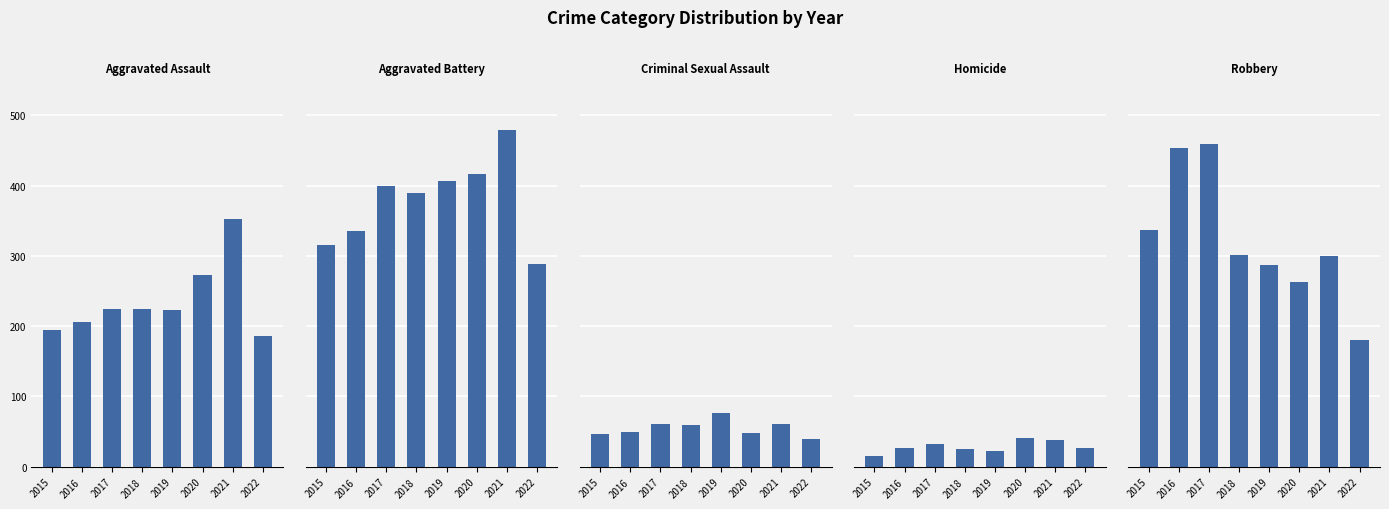

Reading left to right, list all the values displayed in this chart.

Aggravated Assault: 194	206	224	225	223	273	353	186
Aggravated Battery: 316	336	400	389	407	416	479	289
Criminal Sexual Assault: 46	50	61	60	77	48	61	40
Homicide: 15	26	33	25	22	41	38	27
Robbery: 337	454	460	301	287	263	300	181